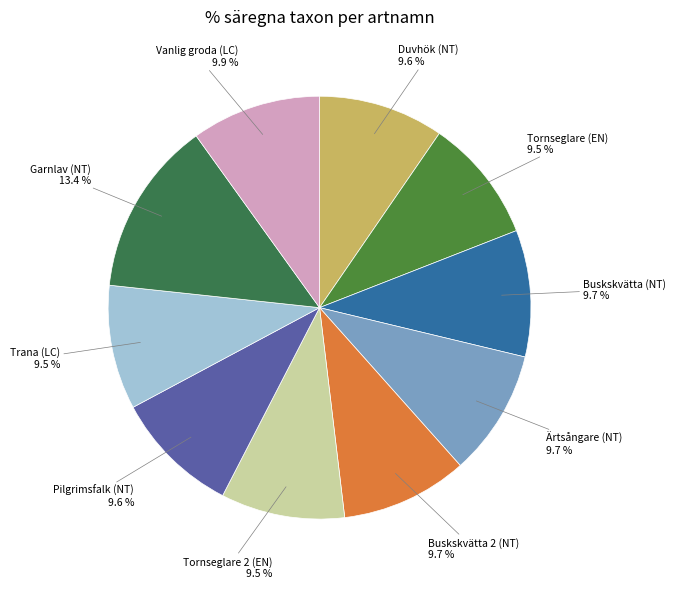

What is the largest slice in the pie chart?

Garnlav (NT)